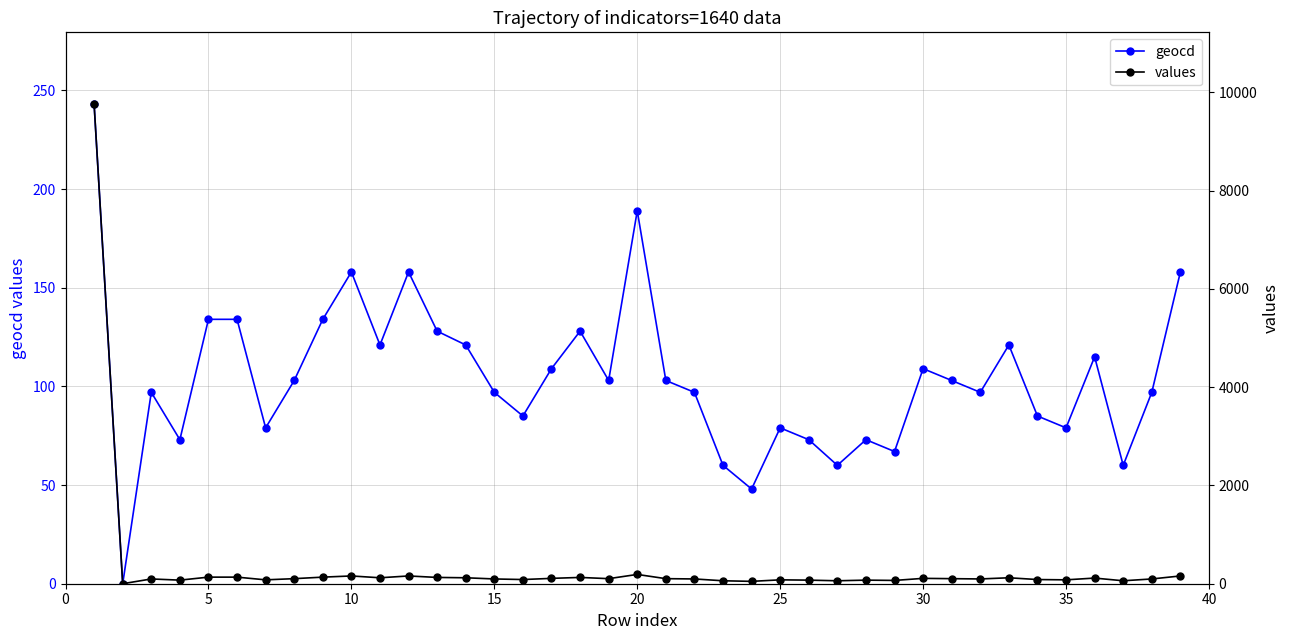

What is the average value of the values series?

348